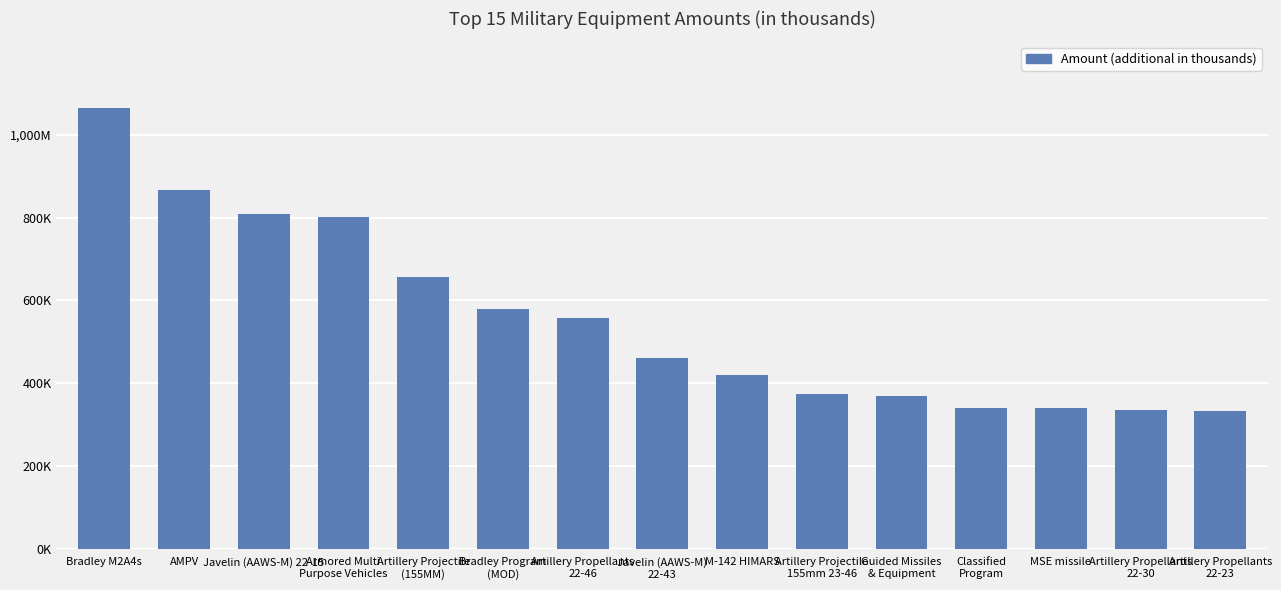

Are the bars horizontal?

No